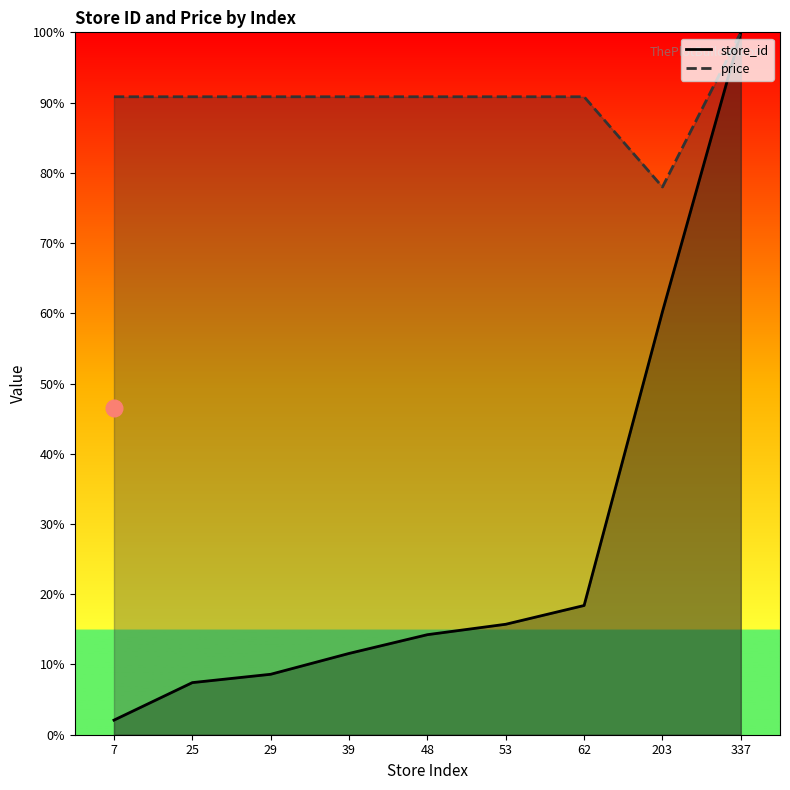

What is the difference between the highest and lowest values at 29?

82.2